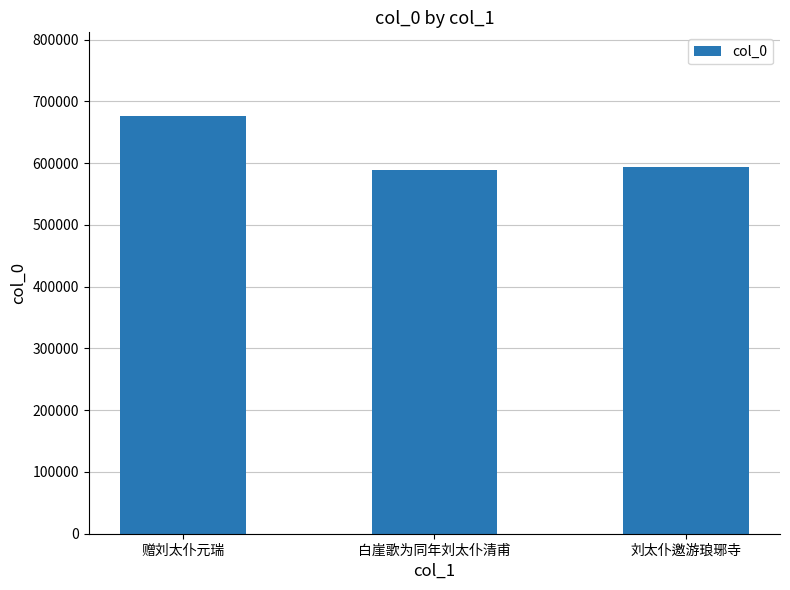

How many categories are shown in the chart?

3